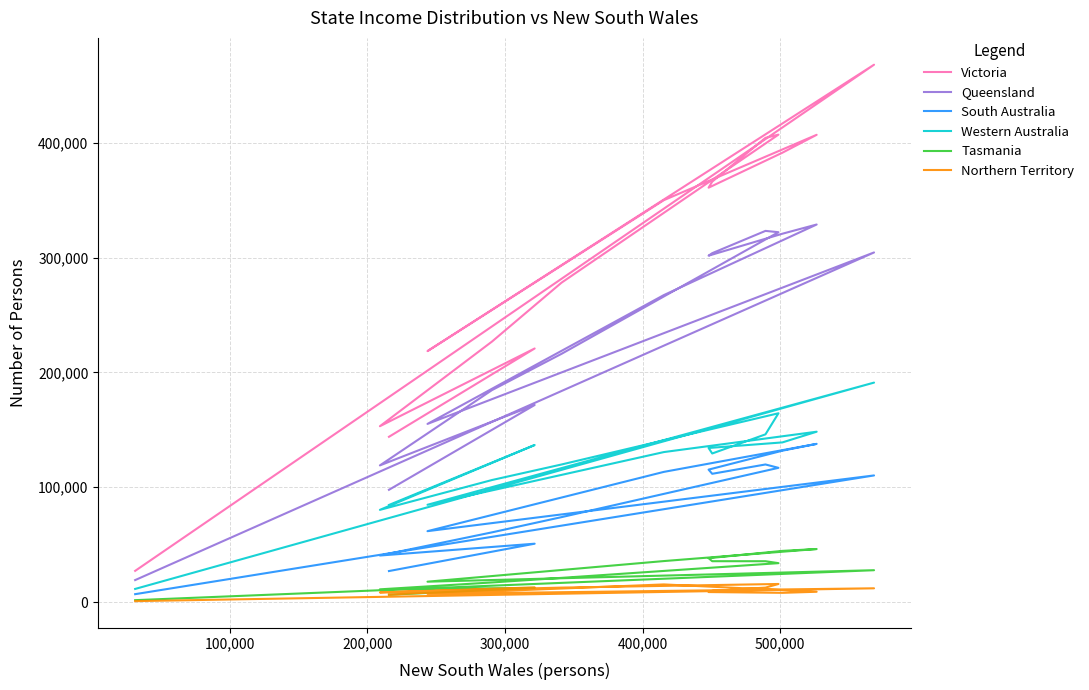

In Western Australia, how many points are lower than both neighbors (excluding endpoints)?

3